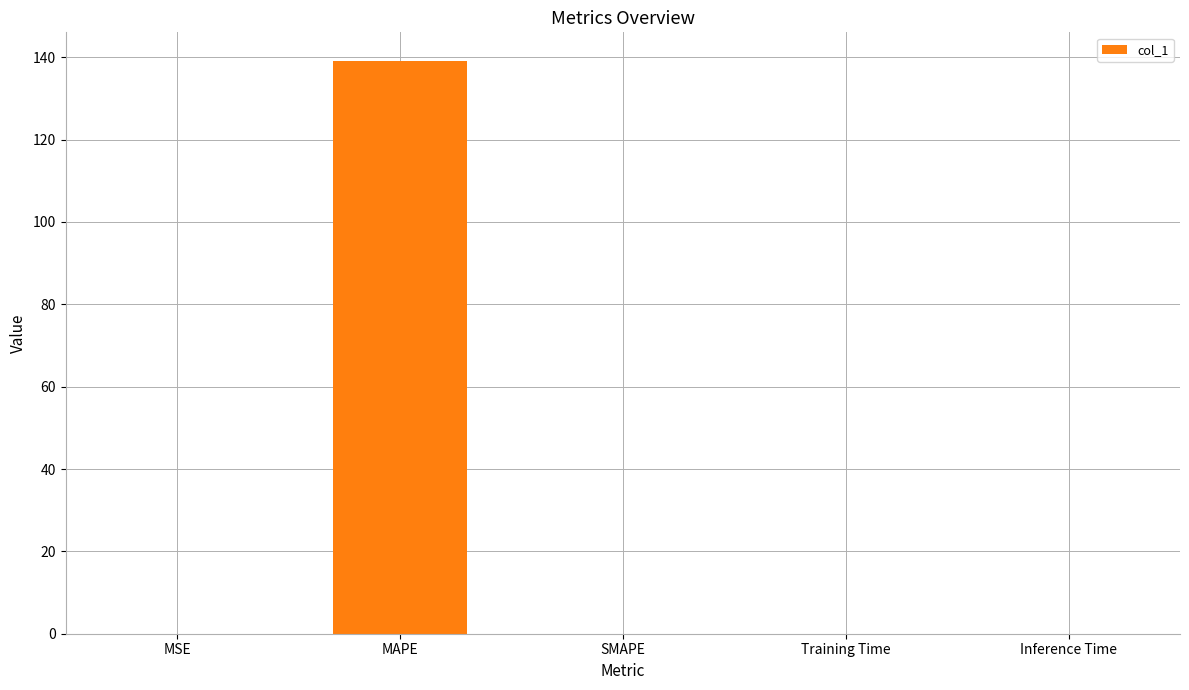

The value at Inference Time is 0.0. True or false?

True